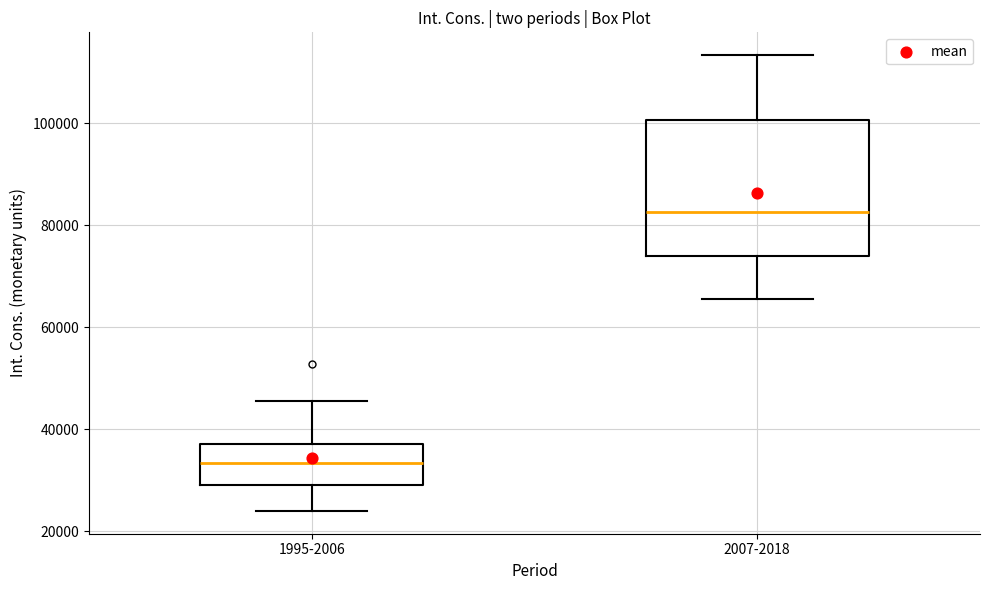

Which box has the lowest median line?

1995-2006